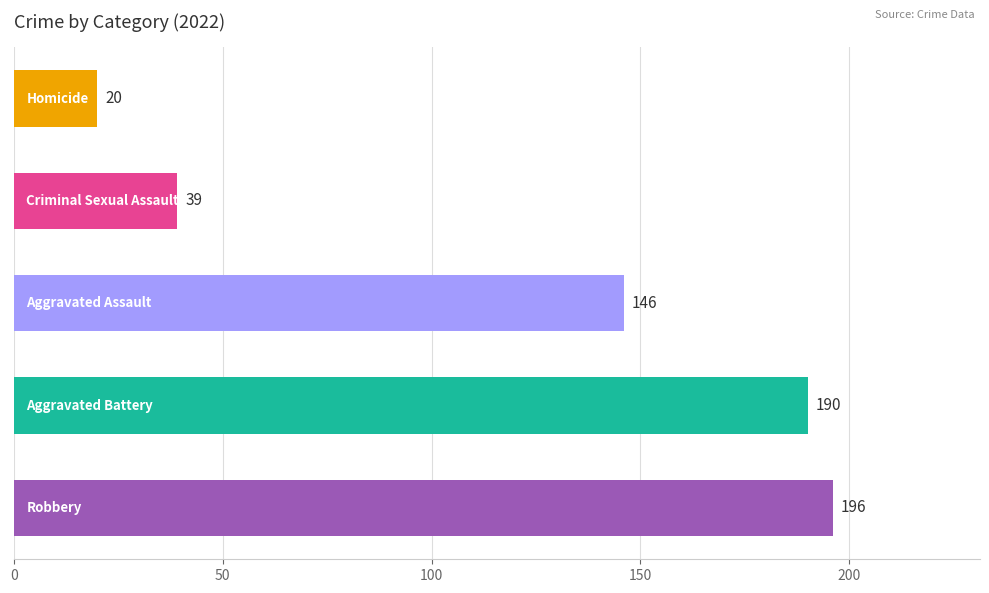

What is the greatest value displayed?

196